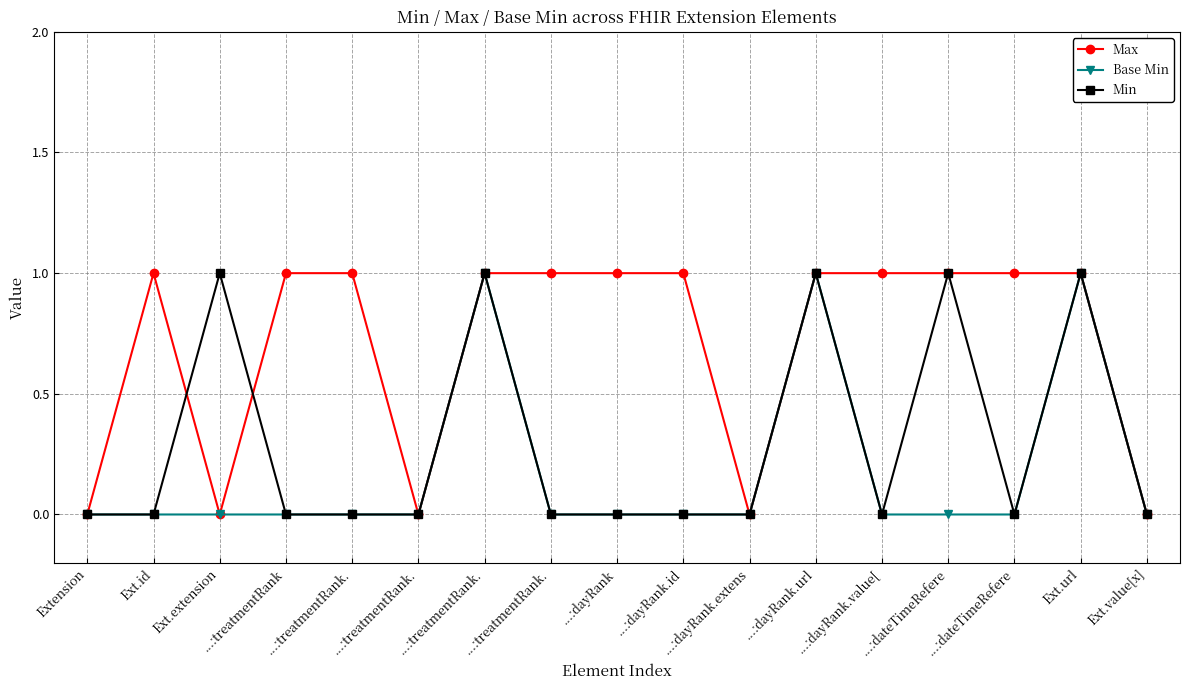

True or false: Base Min and Max cross at least once.

False